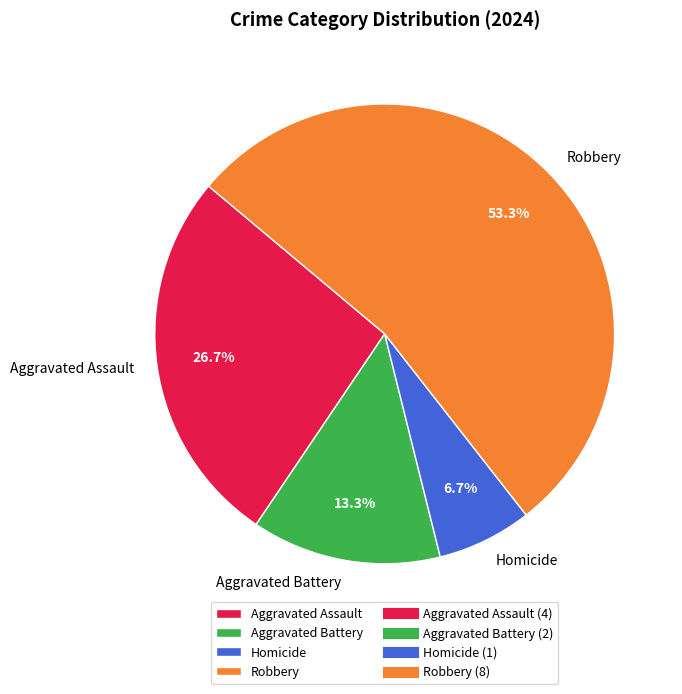

What is the total percentage of Robbery and Aggravated Assault?

80.0%